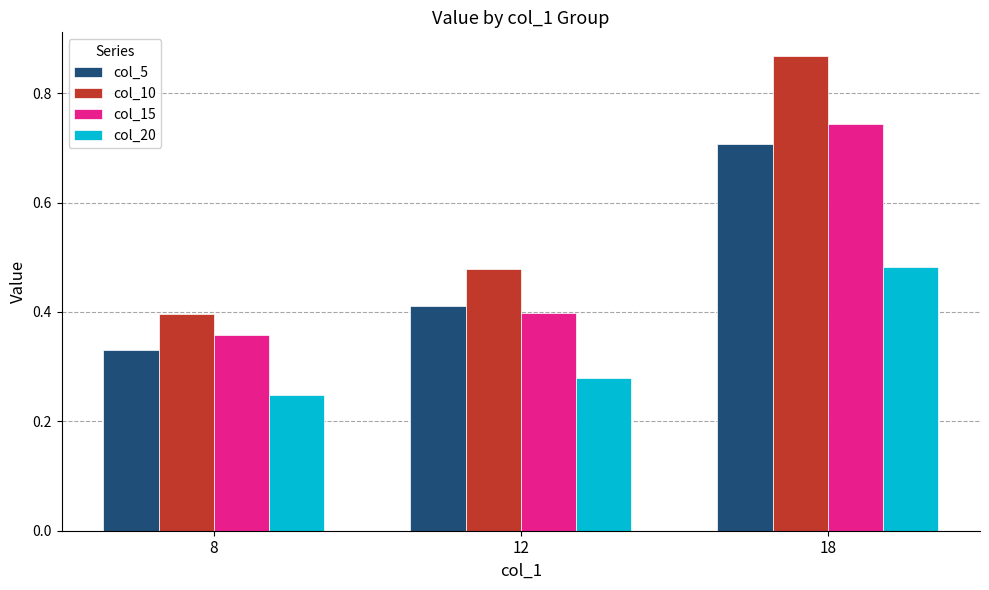

Which series has the largest range (max minus min)?

col_10